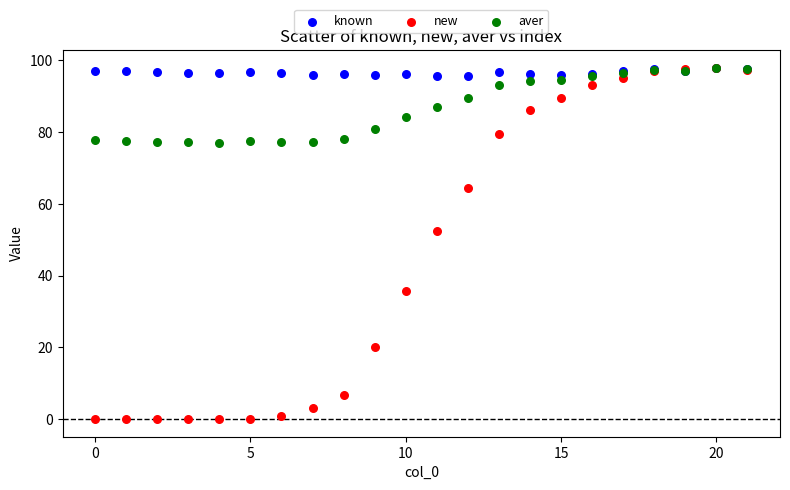

In the new series, what Y value is closest to 48?

52.3